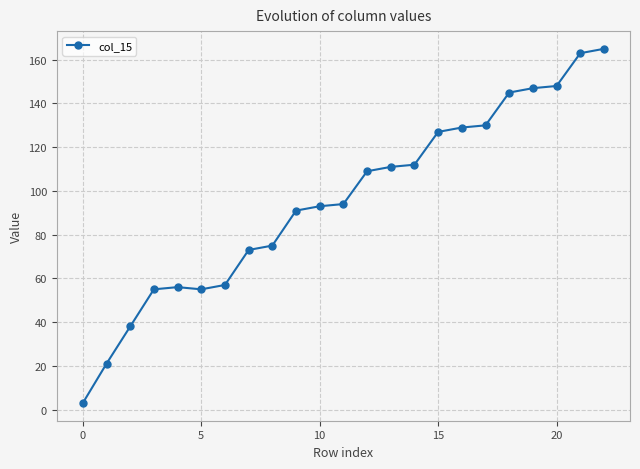

What is the sum of all values?

2197